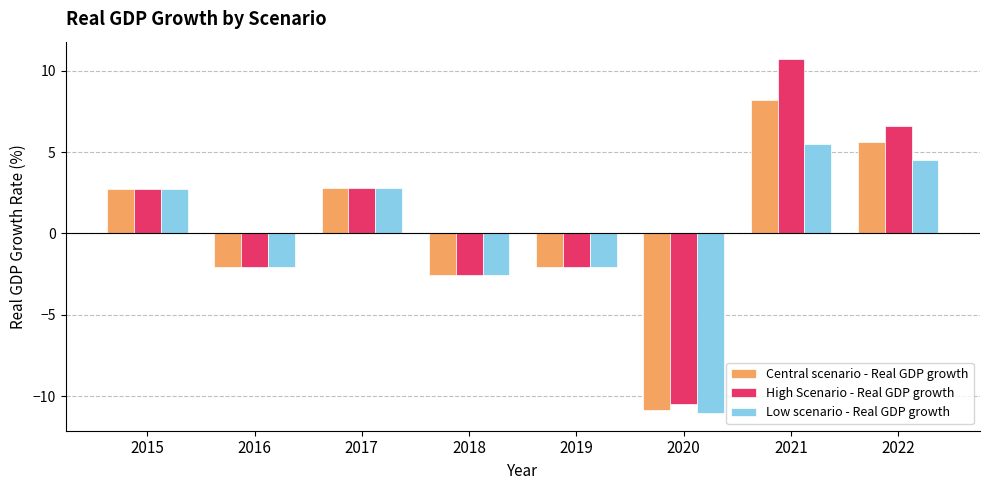

The value of High Scenario - Real GDP growth at 2015 is 2.7. True or false?

True